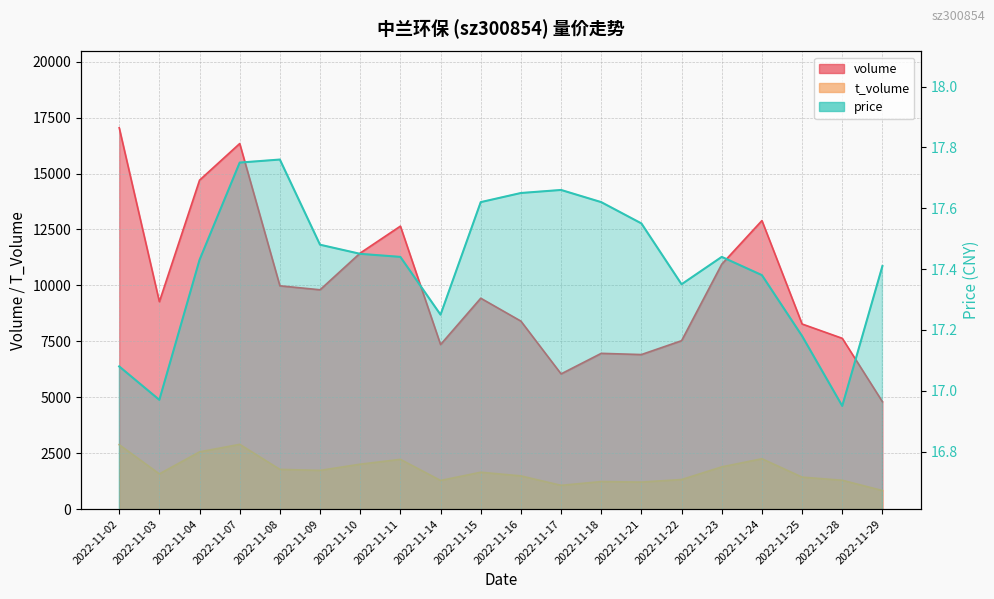

What is the total value across all series at 2022-11-10?

13470.5